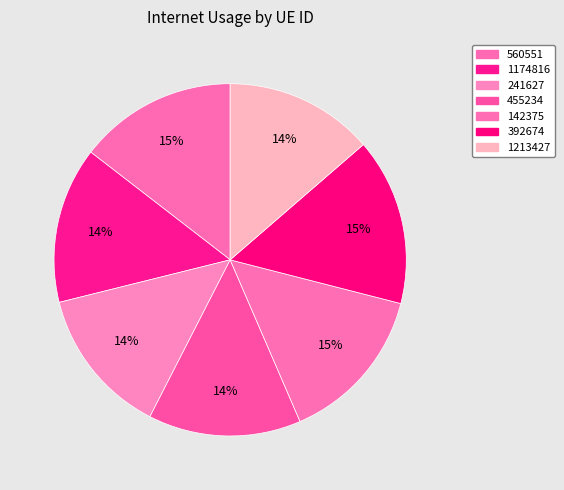

To the nearest percent, what portion does 1174816 represent?

14%